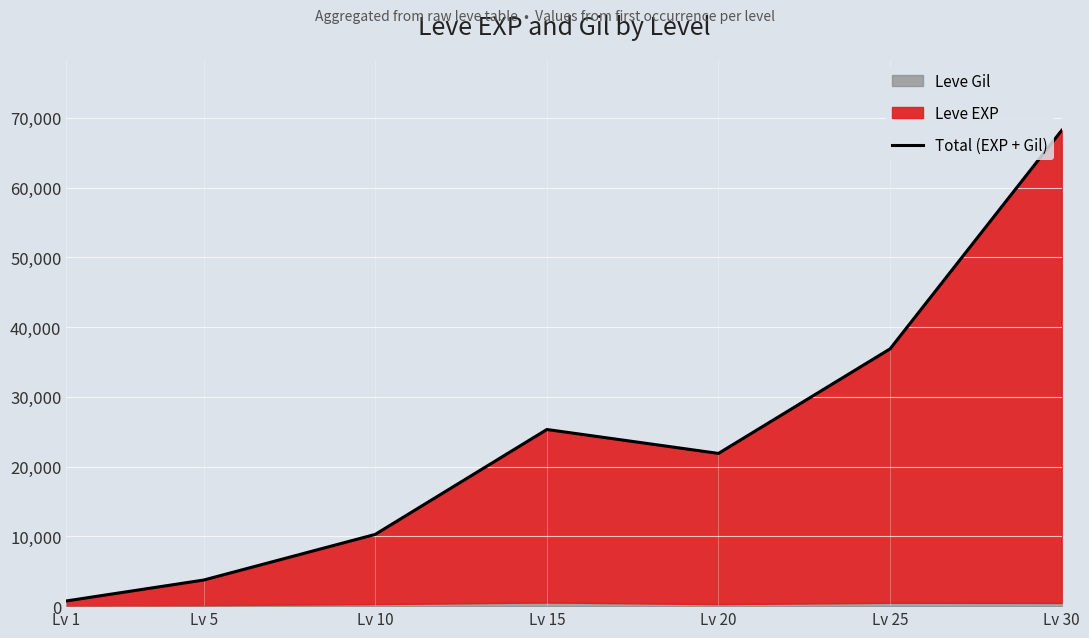

What is the greatest value displayed?

68193